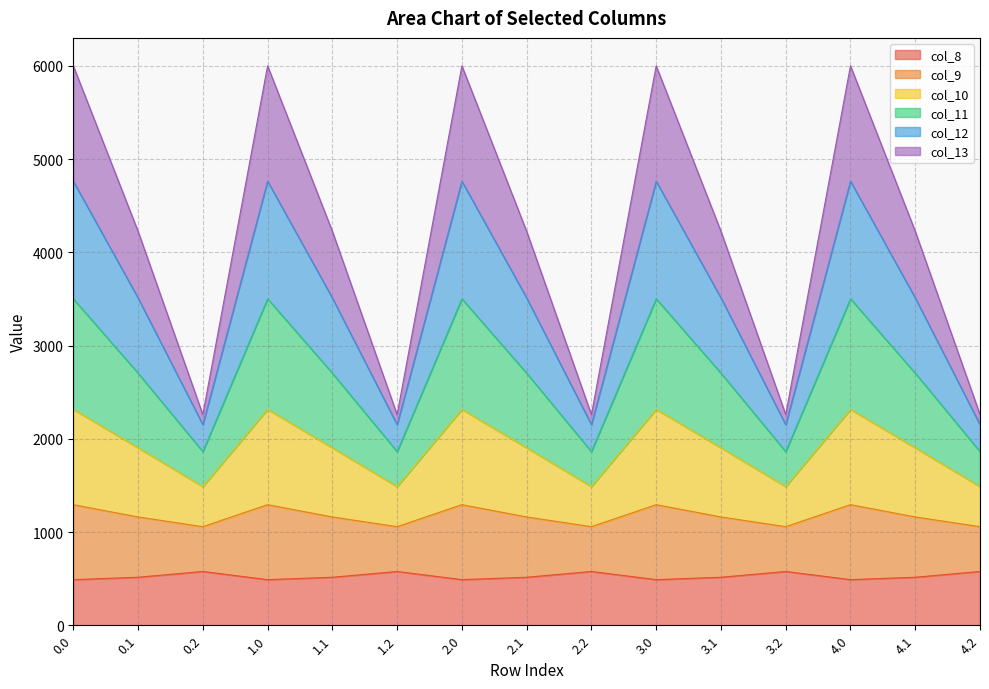

At which category does col_8 reach its first local peak?

0.2